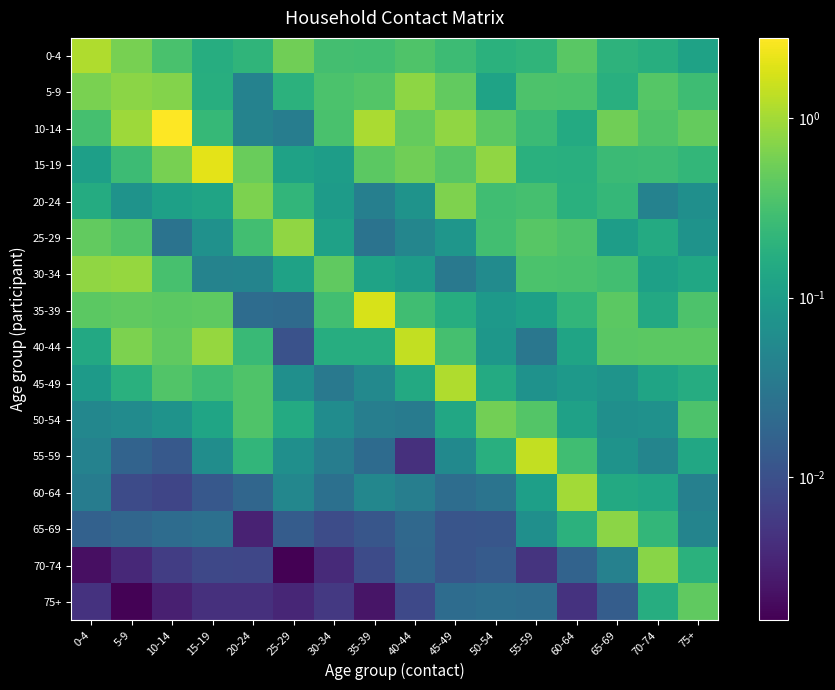

What is the total value across all series at 25-29?

2.4